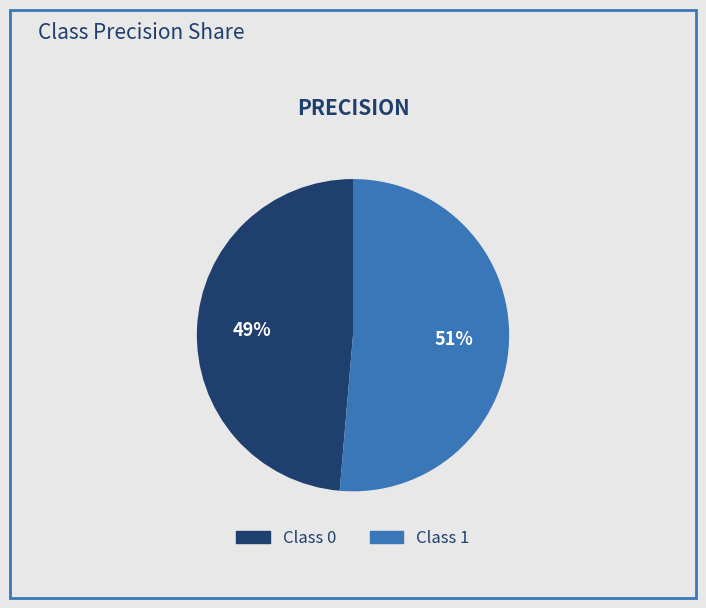

How many segments does this pie chart have?

2